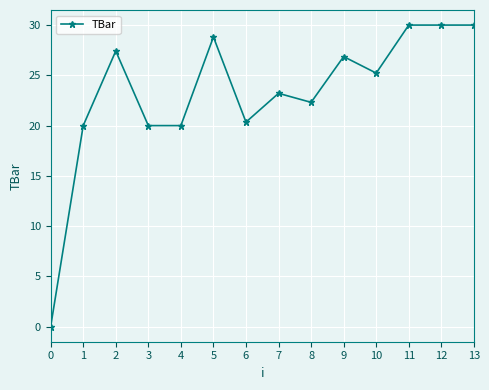

What is the value of the 14th point from the left?

30.0